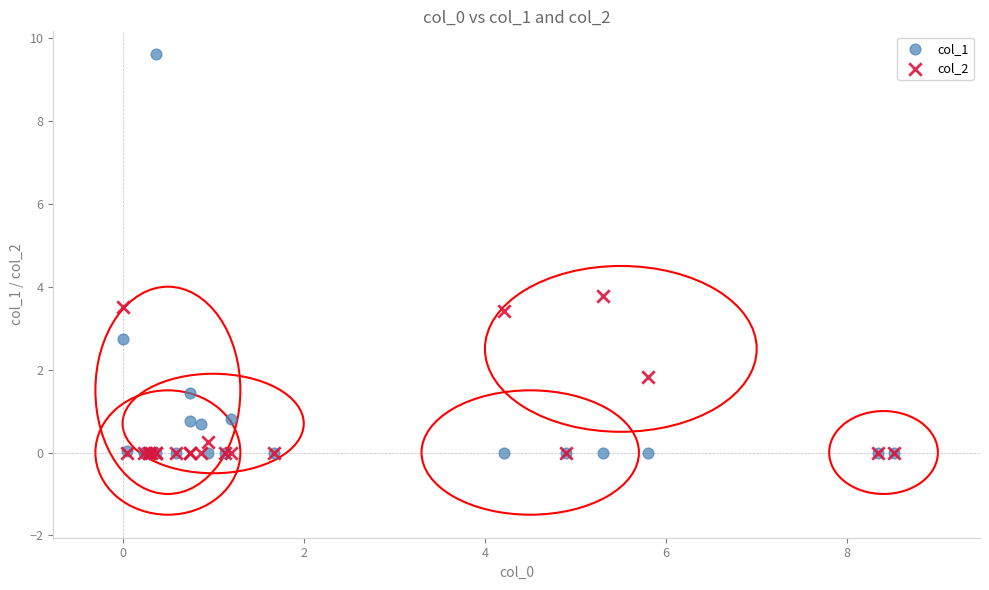

Across all series, what Y value is closest to 4?

3.8